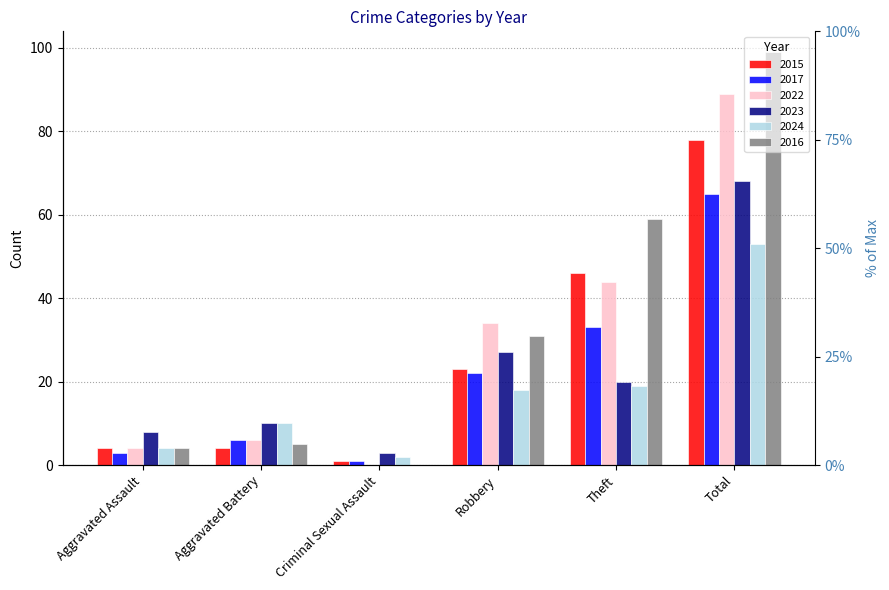

Reading left to right, extract all data points from this chart.

2015: Aggravated Assault=4	Aggravated Battery=4	Criminal Sexual Assault=1	Robbery=23	Theft=46	Total=78
2017: Aggravated Assault=3	Aggravated Battery=6	Criminal Sexual Assault=1	Robbery=22	Theft=33	Total=65
2022: Aggravated Assault=4	Aggravated Battery=6	Criminal Sexual Assault=0	Robbery=34	Theft=44	Total=89
2023: Aggravated Assault=8	Aggravated Battery=10	Criminal Sexual Assault=3	Robbery=27	Theft=20	Total=68
2024: Aggravated Assault=4	Aggravated Battery=10	Criminal Sexual Assault=2	Robbery=18	Theft=19	Total=53
2016: Aggravated Assault=4	Aggravated Battery=5	Criminal Sexual Assault=0	Robbery=31	Theft=59	Total=99